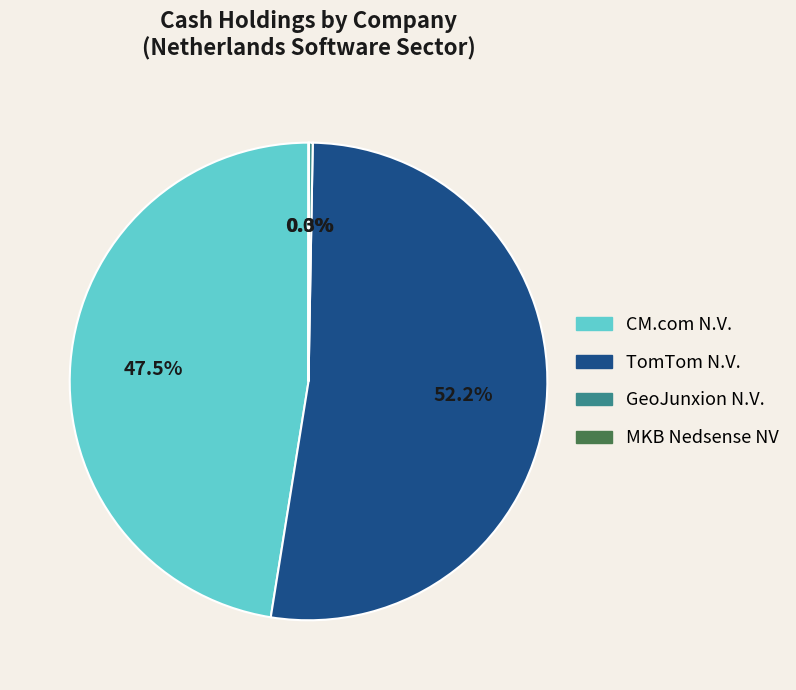

What is the largest slice in the pie chart?

TomTom N.V.